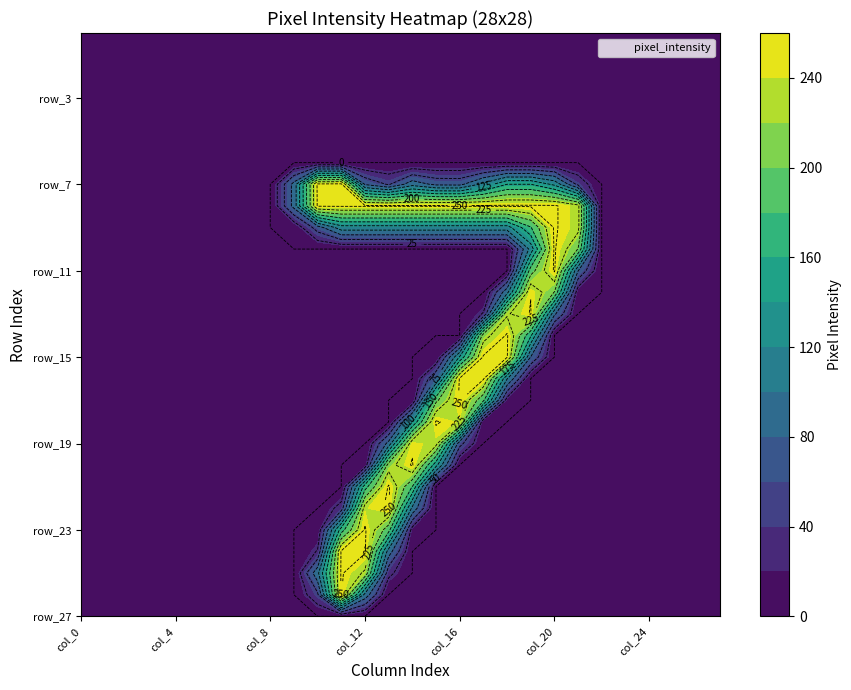

Reading right to left, extract all data points from this chart.

row_0: col_27=0	col_26=0	col_25=0	col_24=0	col_23=0	col_22=0	col_21=0	col_20=0	col_19=0	col_18=0	col_17=0	col_16=0	col_15=0	col_14=0	col_13=0	col_12=0	col_11=0	col_10=0	col_9=0	col_8=0	col_7=0	col_6=0	col_5=0	col_4=0	col_3=0	col_2=0	col_1=0	col_0=0
row_1: col_27=0	col_26=0	col_25=0	col_24=0	col_23=0	col_22=0	col_21=0	col_20=0	col_19=0	col_18=0	col_17=0	col_16=0	col_15=0	col_14=0	col_13=0	col_12=0	col_11=0	col_10=0	col_9=0	col_8=0	col_7=0	col_6=0	col_5=0	col_4=0	col_3=0	col_2=0	col_1=0	col_0=0
row_2: col_27=0	col_26=0	col_25=0	col_24=0	col_23=0	col_22=0	col_21=0	col_20=0	col_19=0	col_18=0	col_17=0	col_16=0	col_15=0	col_14=0	col_13=0	col_12=0	col_11=0	col_10=0	col_9=0	col_8=0	col_7=0	col_6=0	col_5=0	col_4=0	col_3=0	col_2=0	col_1=0	col_0=0
row_3: col_27=0	col_26=0	col_25=0	col_24=0	col_23=0	col_22=0	col_21=0	col_20=0	col_19=0	col_18=0	col_17=0	col_16=0	col_15=0	col_14=0	col_13=0	col_12=0	col_11=0	col_10=0	col_9=0	col_8=0	col_7=0	col_6=0	col_5=0	col_4=0	col_3=0	col_2=0	col_1=0	col_0=0
row_4: col_27=0	col_26=0	col_25=0	col_24=0	col_23=0	col_22=0	col_21=0	col_20=0	col_19=0	col_18=0	col_17=0	col_16=0	col_15=0	col_14=0	col_13=0	col_12=0	col_11=0	col_10=0	col_9=0	col_8=0	col_7=0	col_6=0	col_5=0	col_4=0	col_3=0	col_2=0	col_1=0	col_0=0
row_5: col_27=0	col_26=0	col_25=0	col_24=0	col_23=0	col_22=0	col_21=0	col_20=0	col_19=0	col_18=0	col_17=0	col_16=0	col_15=0	col_14=0	col_13=0	col_12=0	col_11=0	col_10=0	col_9=0	col_8=0	col_7=0	col_6=0	col_5=0	col_4=0	col_3=0	col_2=0	col_1=0	col_0=0
row_6: col_27=0	col_26=0	col_25=0	col_24=0	col_23=0	col_22=0	col_21=0	col_20=0	col_19=0	col_18=0	col_17=0	col_16=0	col_15=0	col_14=0	col_13=0	col_12=0	col_11=0	col_10=0	col_9=0	col_8=0	col_7=0	col_6=0	col_5=0	col_4=0	col_3=0	col_2=0	col_1=0	col_0=0
row_7: col_27=0	col_26=0	col_25=0	col_24=0	col_23=0	col_22=0	col_21=43	col_20=119	col_19=150	col_18=150	col_17=107	col_16=68	col_15=69	col_14=90	col_13=47	col_12=72	col_11=255	col_10=254	col_9=84	col_8=0	col_7=0	col_6=0	col_5=0	col_4=0	col_3=0	col_2=0	col_1=0	col_0=0
row_8: col_27=0	col_26=0	col_25=0	col_24=0	col_23=0	col_22=0	col_21=233	col_20=253	col_19=253	col_18=253	col_17=253	col_16=253	col_15=253	col_14=253	col_13=253	col_12=253	col_11=253	col_10=253	col_9=84	col_8=0	col_7=0	col_6=0	col_5=0	col_4=0	col_3=0	col_2=0	col_1=0	col_0=0
row_9: col_27=0	col_26=0	col_25=0	col_24=0	col_23=0	col_22=0	col_21=233	col_20=253	col_19=173	col_18=114	col_17=114	col_16=114	col_15=114	col_14=114	col_13=114	col_12=114	col_11=114	col_10=63	col_9=4	col_8=0	col_7=0	col_6=0	col_5=0	col_4=0	col_3=0	col_2=0	col_1=0	col_0=0
row_10: col_27=0	col_26=0	col_25=0	col_24=0	col_23=0	col_22=0	col_21=199	col_20=253	col_19=109	col_18=0	col_17=0	col_16=0	col_15=0	col_14=0	col_13=0	col_12=0	col_11=0	col_10=0	col_9=0	col_8=0	col_7=0	col_6=0	col_5=0	col_4=0	col_3=0	col_2=0	col_1=0	col_0=0
row_11: col_27=0	col_26=0	col_25=0	col_24=0	col_23=0	col_22=0	col_21=76	col_20=253	col_19=188	col_18=0	col_17=0	col_16=0	col_15=0	col_14=0	col_13=0	col_12=0	col_11=0	col_10=0	col_9=0	col_8=0	col_7=0	col_6=0	col_5=0	col_4=0	col_3=0	col_2=0	col_1=0	col_0=0
row_12: col_27=0	col_26=0	col_25=0	col_24=0	col_23=0	col_22=0	col_21=8	col_20=199	col_19=249	col_18=92	col_17=0	col_16=0	col_15=0	col_14=0	col_13=0	col_12=0	col_11=0	col_10=0	col_9=0	col_8=0	col_7=0	col_6=0	col_5=0	col_4=0	col_3=0	col_2=0	col_1=0	col_0=0
row_13: col_27=0	col_26=0	col_25=0	col_24=0	col_23=0	col_22=0	col_21=0	col_20=80	col_19=252	col_18=221	col_17=27	col_16=0	col_15=0	col_14=0	col_13=0	col_12=0	col_11=0	col_10=0	col_9=0	col_8=0	col_7=0	col_6=0	col_5=0	col_4=0	col_3=0	col_2=0	col_1=0	col_0=0
row_14: col_27=0	col_26=0	col_25=0	col_24=0	col_23=0	col_22=0	col_21=0	col_20=0	col_19=154	col_18=253	col_17=213	col_16=0	col_15=0	col_14=0	col_13=0	col_12=0	col_11=0	col_10=0	col_9=0	col_8=0	col_7=0	col_6=0	col_5=0	col_4=0	col_3=0	col_2=0	col_1=0	col_0=0
row_15: col_27=0	col_26=0	col_25=0	col_24=0	col_23=0	col_22=0	col_21=0	col_20=0	col_19=74	col_18=252	col_17=253	col_16=128	col_15=2	col_14=0	col_13=0	col_12=0	col_11=0	col_10=0	col_9=0	col_8=0	col_7=0	col_6=0	col_5=0	col_4=0	col_3=0	col_2=0	col_1=0	col_0=0
row_16: col_27=0	col_26=0	col_25=0	col_24=0	col_23=0	col_22=0	col_21=0	col_20=0	col_19=0	col_18=102	col_17=253	col_16=253	col_15=74	col_14=0	col_13=0	col_12=0	col_11=0	col_10=0	col_9=0	col_8=0	col_7=0	col_6=0	col_5=0	col_4=0	col_3=0	col_2=0	col_1=0	col_0=0
row_17: col_27=0	col_26=0	col_25=0	col_24=0	col_23=0	col_22=0	col_21=0	col_20=0	col_19=0	col_18=13	col_17=180	col_16=253	col_15=194	col_14=3	col_13=0	col_12=0	col_11=0	col_10=0	col_9=0	col_8=0	col_7=0	col_6=0	col_5=0	col_4=0	col_3=0	col_2=0	col_1=0	col_0=0
row_18: col_27=0	col_26=0	col_25=0	col_24=0	col_23=0	col_22=0	col_21=0	col_20=0	col_19=0	col_18=0	col_17=6	col_16=237	col_15=253	col_14=125	col_13=0	col_12=0	col_11=0	col_10=0	col_9=0	col_8=0	col_7=0	col_6=0	col_5=0	col_4=0	col_3=0	col_2=0	col_1=0	col_0=0
row_19: col_27=0	col_26=0	col_25=0	col_24=0	col_23=0	col_22=0	col_21=0	col_20=0	col_19=0	col_18=0	col_17=0	col_16=59	col_15=235	col_14=244	col_13=84	col_12=0	col_11=0	col_10=0	col_9=0	col_8=0	col_7=0	col_6=0	col_5=0	col_4=0	col_3=0	col_2=0	col_1=0	col_0=0
row_20: col_27=0	col_26=0	col_25=0	col_24=0	col_23=0	col_22=0	col_21=0	col_20=0	col_19=0	col_18=0	col_17=0	col_16=0	col_15=134	col_14=253	col_13=213	col_12=9	col_11=0	col_10=0	col_9=0	col_8=0	col_7=0	col_6=0	col_5=0	col_4=0	col_3=0	col_2=0	col_1=0	col_0=0
row_21: col_27=0	col_26=0	col_25=0	col_24=0	col_23=0	col_22=0	col_21=0	col_20=0	col_19=0	col_18=0	col_17=0	col_16=0	col_15=0	col_14=174	col_13=253	col_12=164	col_11=0	col_10=0	col_9=0	col_8=0	col_7=0	col_6=0	col_5=0	col_4=0	col_3=0	col_2=0	col_1=0	col_0=0
row_22: col_27=0	col_26=0	col_25=0	col_24=0	col_23=0	col_22=0	col_21=0	col_20=0	col_19=0	col_18=0	col_17=0	col_16=0	col_15=0	col_14=94	col_13=253	col_12=238	col_11=36	col_10=0	col_9=0	col_8=0	col_7=0	col_6=0	col_5=0	col_4=0	col_3=0	col_2=0	col_1=0	col_0=0
row_23: col_27=0	col_26=0	col_25=0	col_24=0	col_23=0	col_22=0	col_21=0	col_20=0	col_19=0	col_18=0	col_17=0	col_16=0	col_15=0	col_14=14	col_13=184	col_12=253	col_11=163	col_10=7	col_9=0	col_8=0	col_7=0	col_6=0	col_5=0	col_4=0	col_3=0	col_2=0	col_1=0	col_0=0
row_24: col_27=0	col_26=0	col_25=0	col_24=0	col_23=0	col_22=0	col_21=0	col_20=0	col_19=0	col_18=0	col_17=0	col_16=0	col_15=0	col_14=0	col_13=88	col_12=253	col_11=253	col_10=27	col_9=0	col_8=0	col_7=0	col_6=0	col_5=0	col_4=0	col_3=0	col_2=0	col_1=0	col_0=0
row_25: col_27=0	col_26=0	col_25=0	col_24=0	col_23=0	col_22=0	col_21=0	col_20=0	col_19=0	col_18=0	col_17=0	col_16=0	col_15=0	col_14=0	col_13=32	col_12=220	col_11=253	col_10=93	col_9=0	col_8=0	col_7=0	col_6=0	col_5=0	col_4=0	col_3=0	col_2=0	col_1=0	col_0=0
row_26: col_27=0	col_26=0	col_25=0	col_24=0	col_23=0	col_22=0	col_21=0	col_20=0	col_19=0	col_18=0	col_17=0	col_16=0	col_15=0	col_14=0	col_13=0	col_12=92	col_11=253	col_10=45	col_9=0	col_8=0	col_7=0	col_6=0	col_5=0	col_4=0	col_3=0	col_2=0	col_1=0	col_0=0
row_27: col_27=0	col_26=0	col_25=0	col_24=0	col_23=0	col_22=0	col_21=0	col_20=0	col_19=0	col_18=0	col_17=0	col_16=0	col_15=0	col_14=0	col_13=0	col_12=0	col_11=0	col_10=0	col_9=0	col_8=0	col_7=0	col_6=0	col_5=0	col_4=0	col_3=0	col_2=0	col_1=0	col_0=0